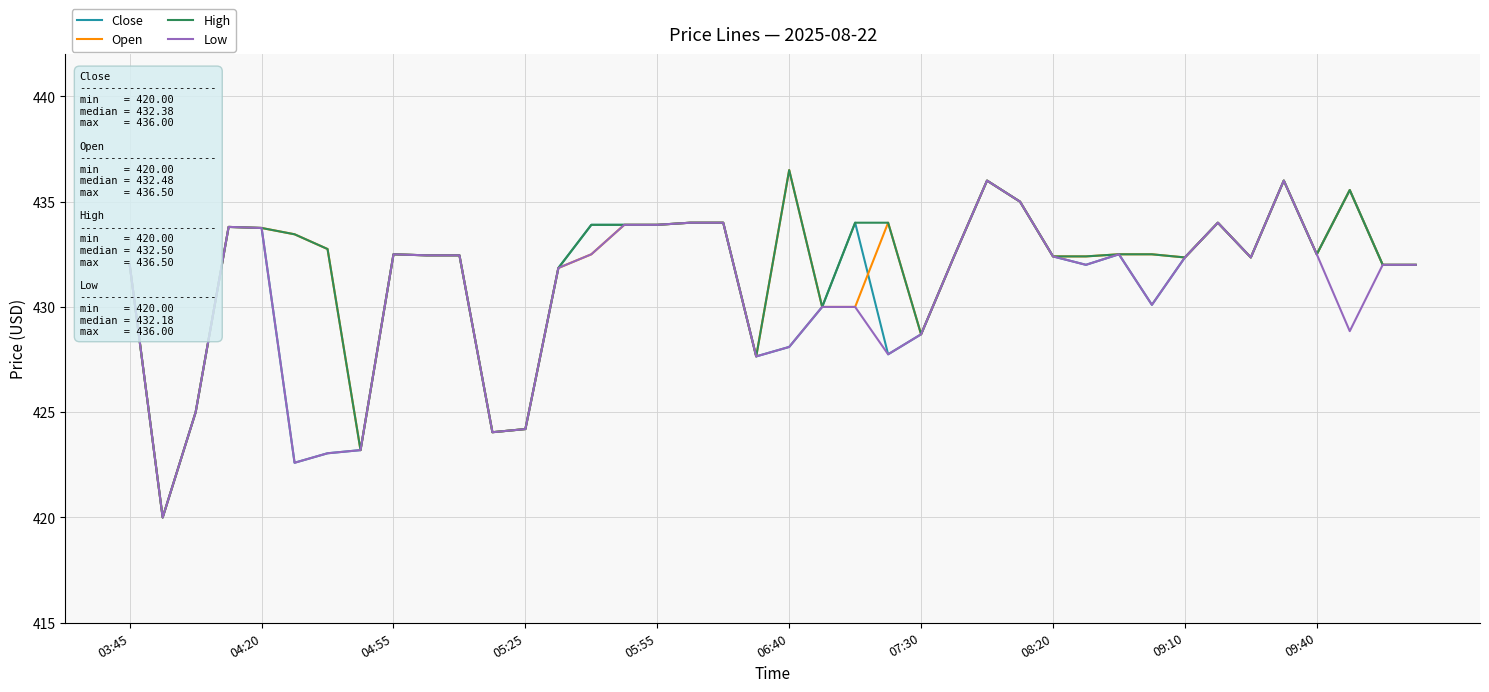

What is the maximum value for Open?

436.5